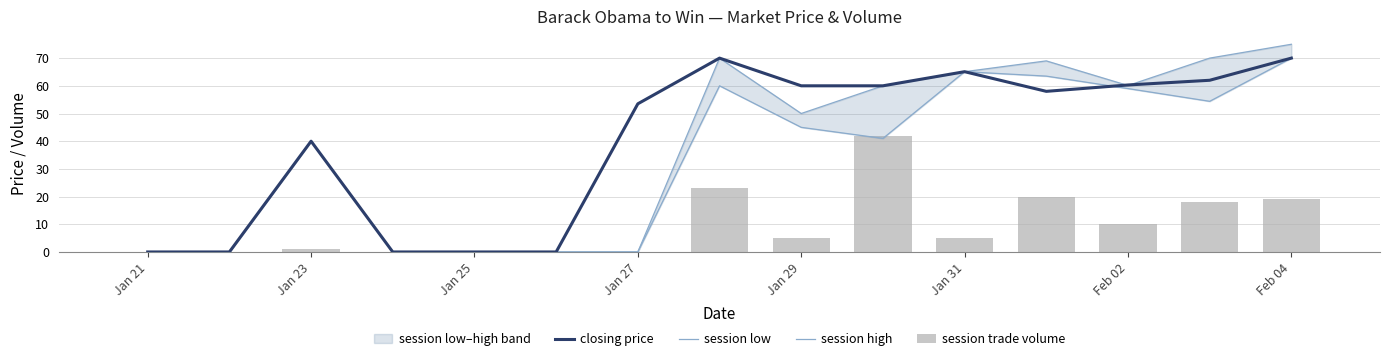

Which series has the widest spread of values?

session high